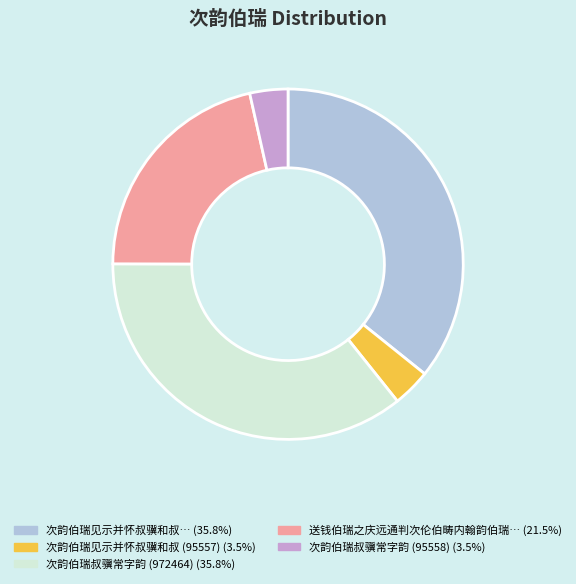

Is there a majority slice in this chart?

No